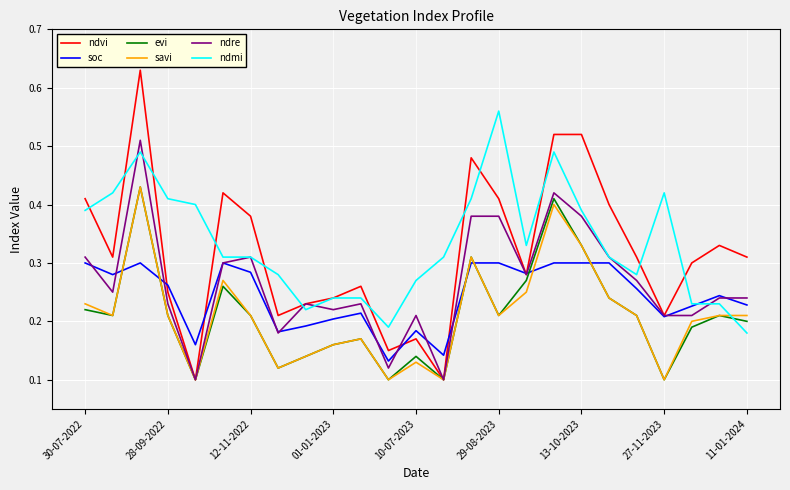

Which series has the widest spread of values?

ndvi